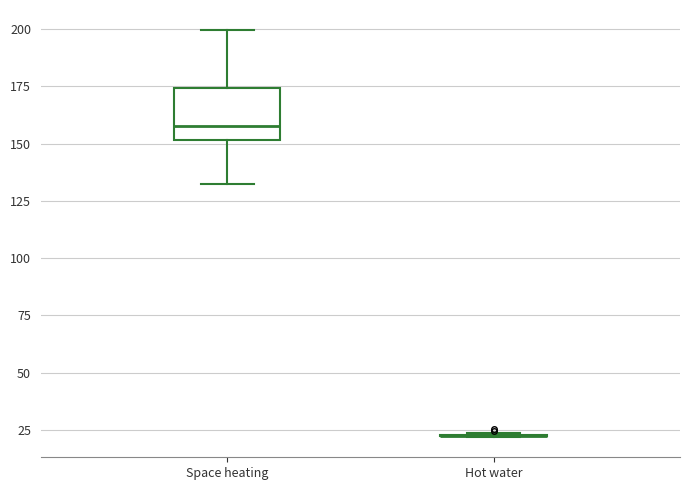

Where is the upper edge of the box for Space heating on the y-axis? The values are not printed on the chart, so give them approximately, as read against the axis.

175